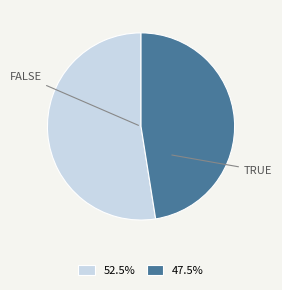

Is there a majority slice in this chart?

Yes